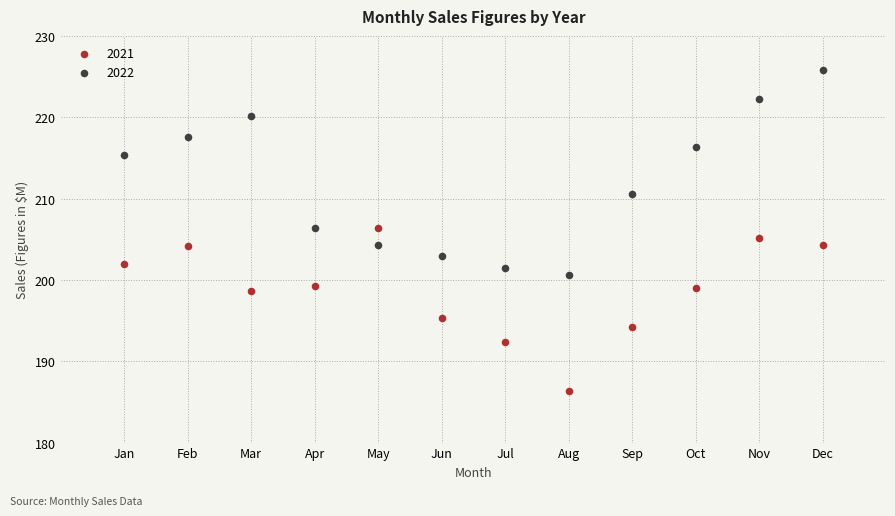

In the 2021 series, what Y value is closest to 196?

195.3